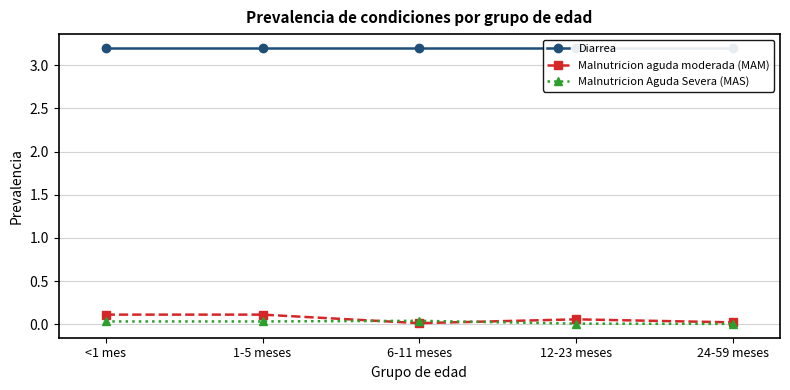

After their last crossing, which series has the higher values: Malnutricion Aguda Severa (MAS) or Malnutricion aguda moderada (MAM)?

Malnutricion aguda moderada (MAM)